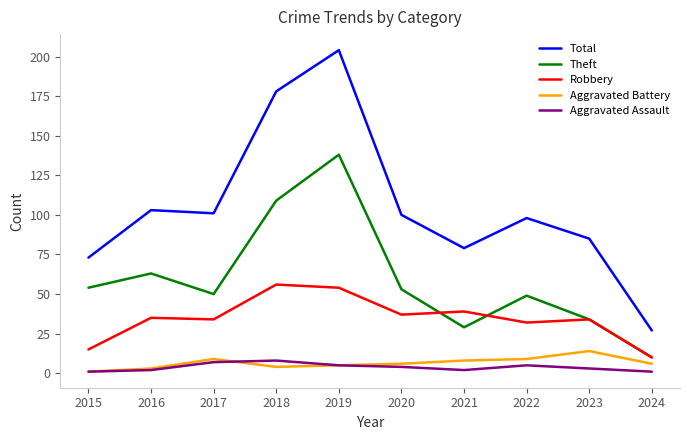

Between 2018 and 2019, which series saw the biggest shift?

Theft